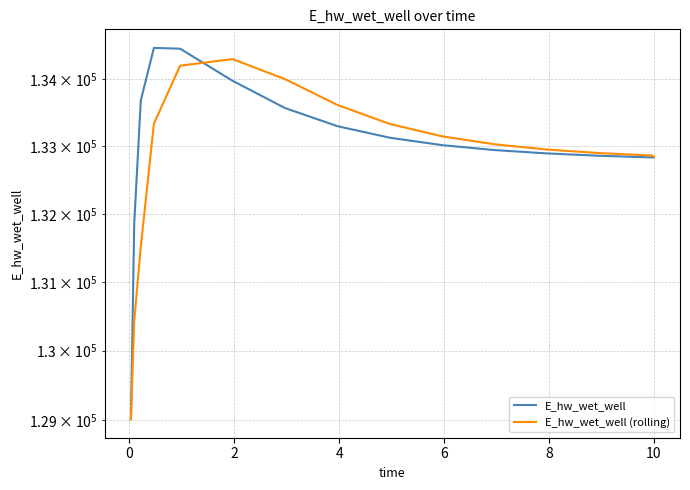

How many series are shown in this chart?

2